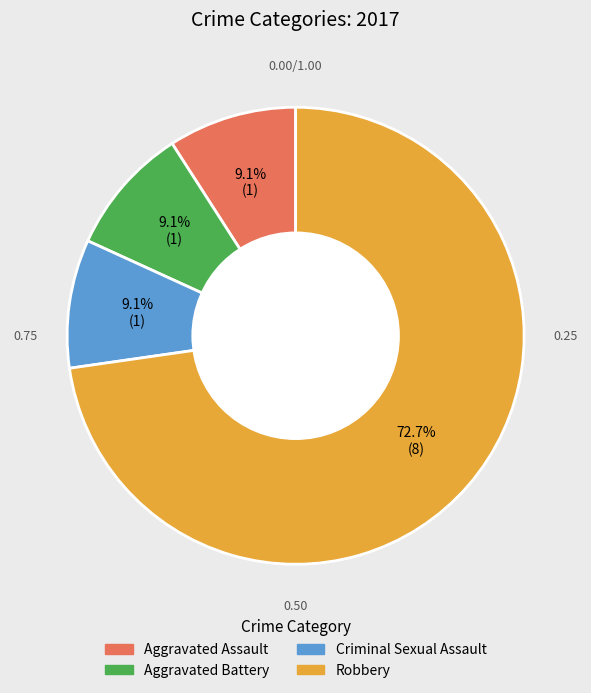

Which category has the biggest portion of the pie?

Robbery